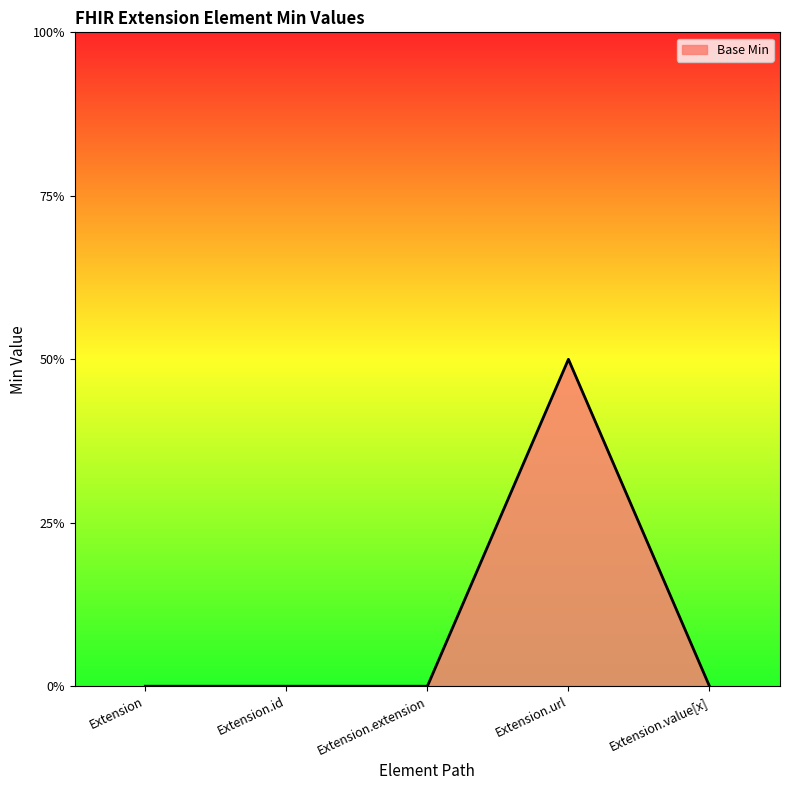

What is the label of the 1st point from the right?

Extension.value[x]